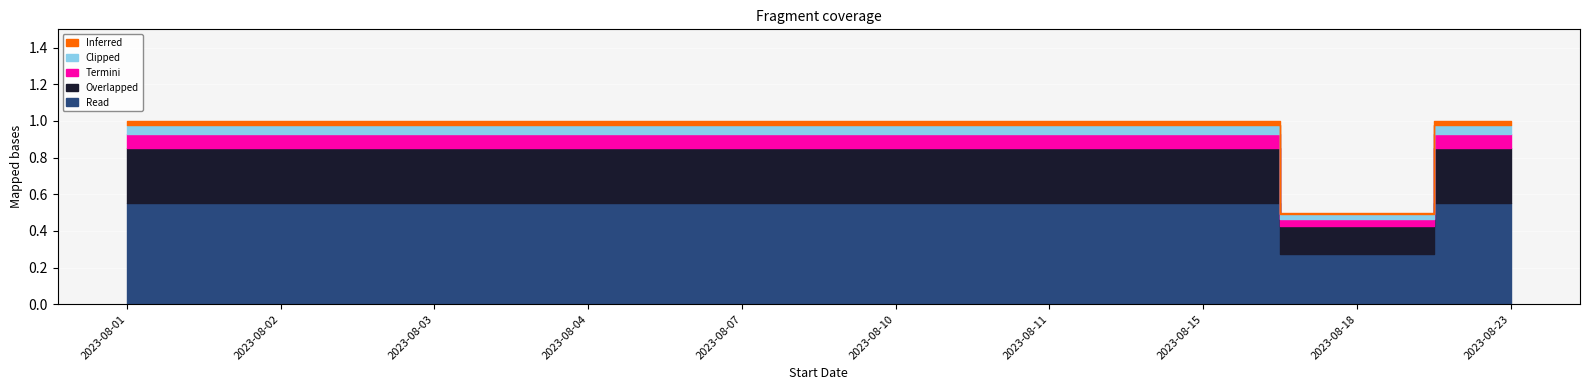

Rank the categories by value from lowest to highest.

2023-08-18, 2023-08-01, 2023-08-02, 2023-08-03, 2023-08-04, 2023-08-07, 2023-08-10, 2023-08-11, 2023-08-15, 2023-08-23